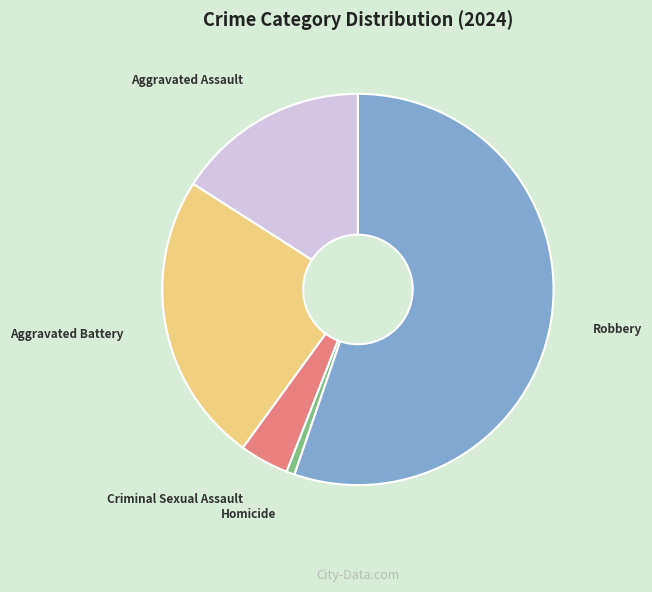

True or false: Aggravated Battery accounts for 18% of the total.

False